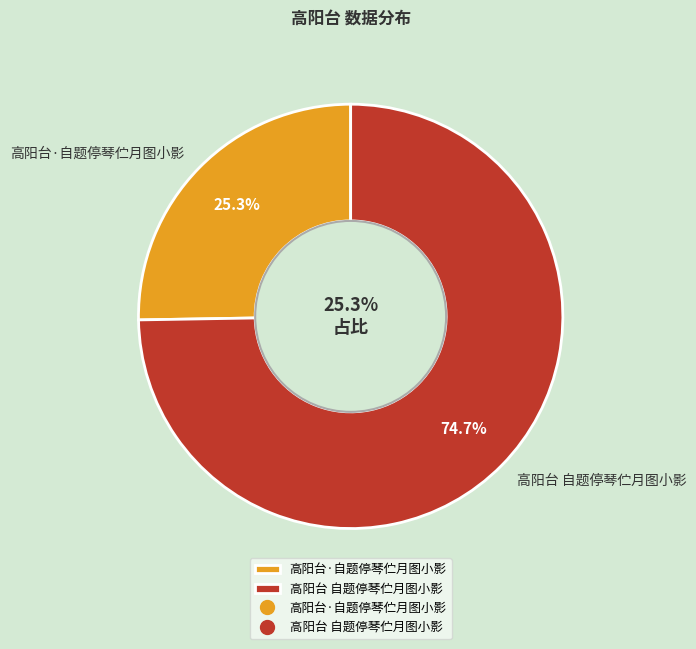

Which slice is the smallest?

高阳台·自题停琴伫月图小影